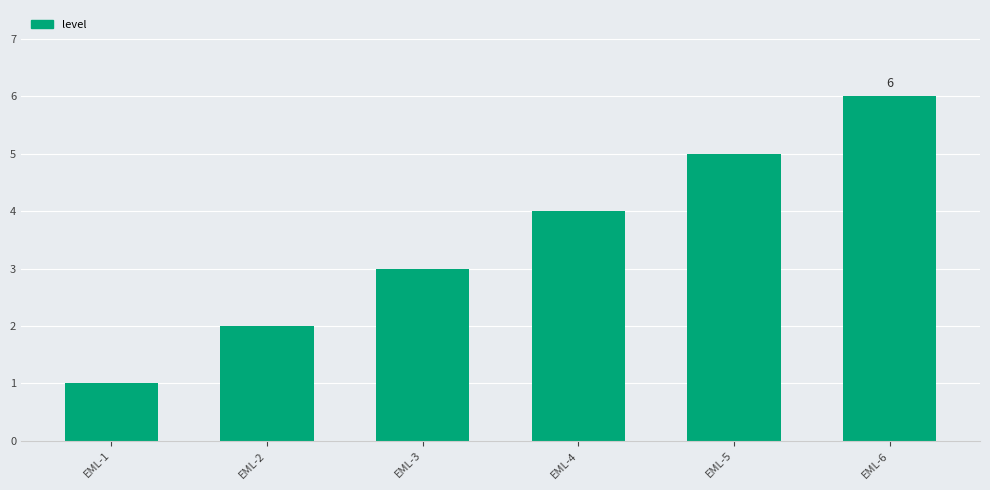

Does the chart contain stacked bars?

No